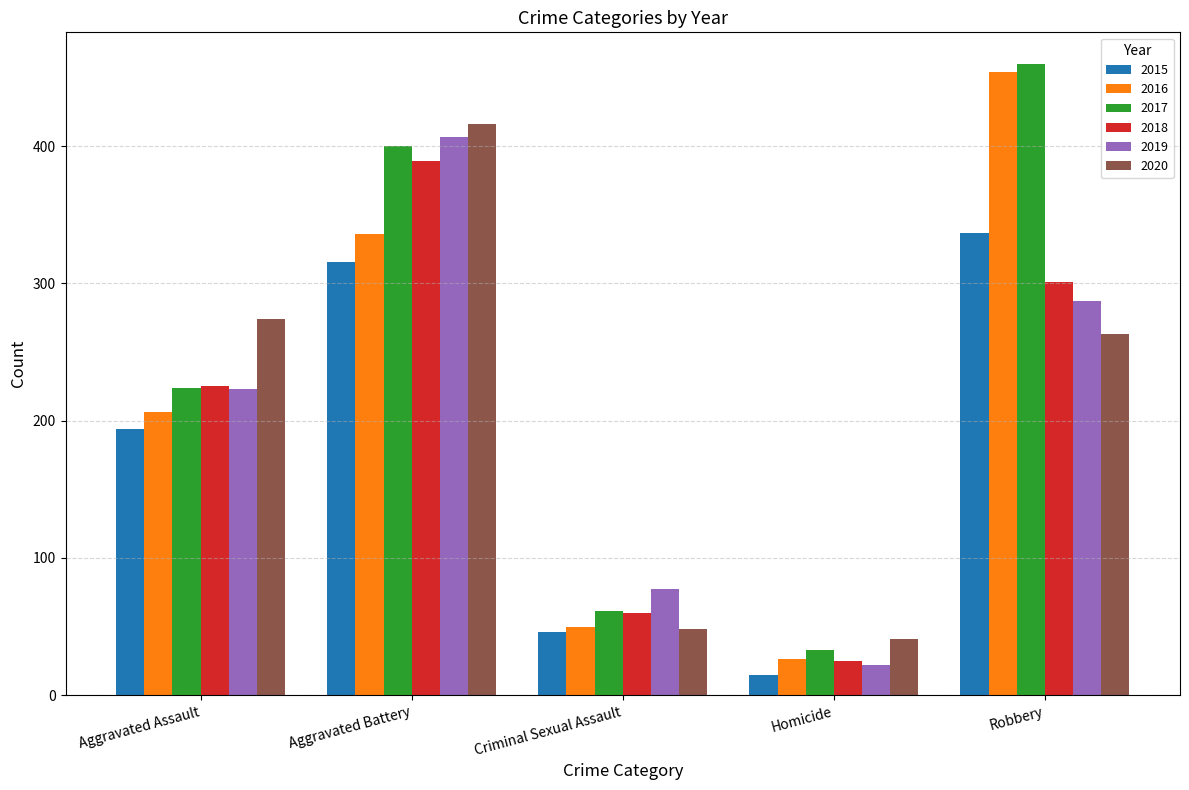

How many bars are there in total?

30